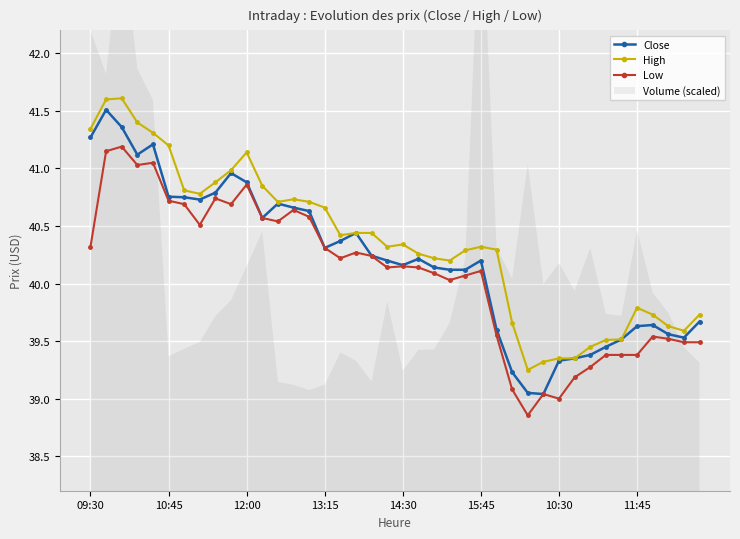

True or false: Close and Low intersect in this chart.

False